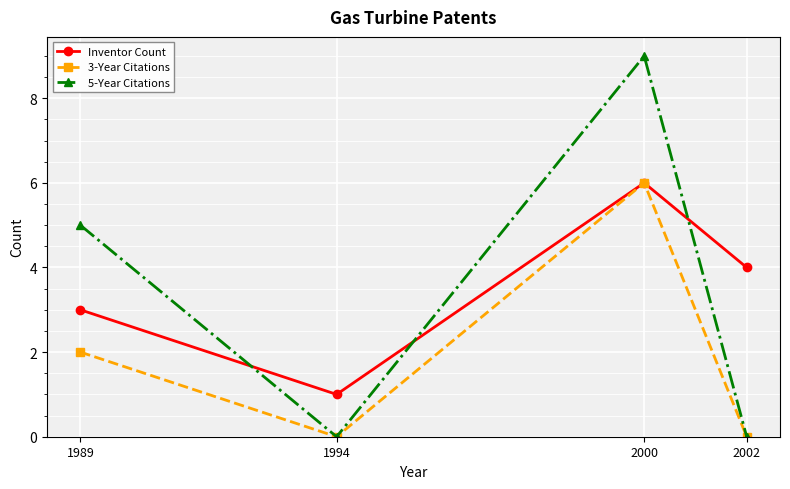

Is it true that Inventor Count equals 4 at 2002?

True